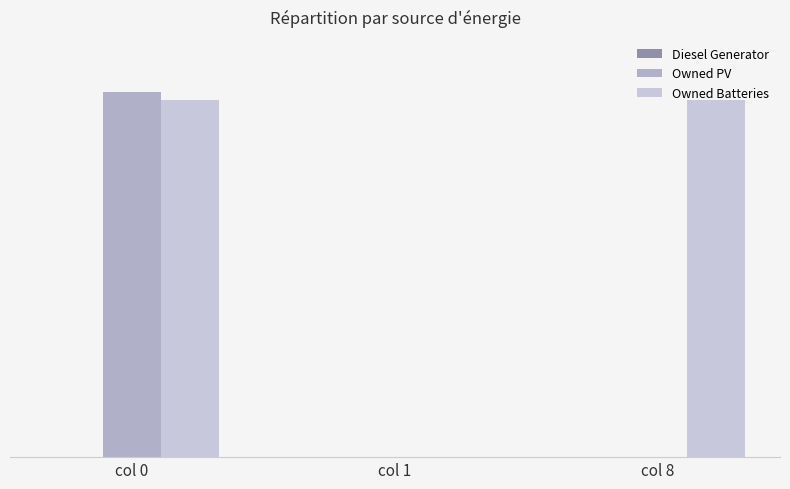

Are the bars horizontal?

No